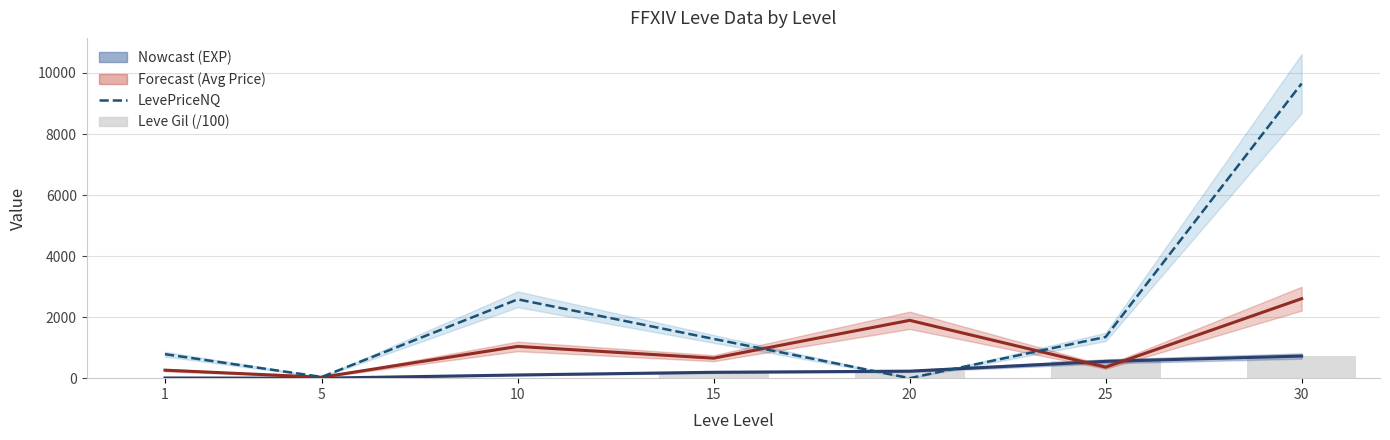

How many data points in Leve EXP (/100) are less than 192?

3